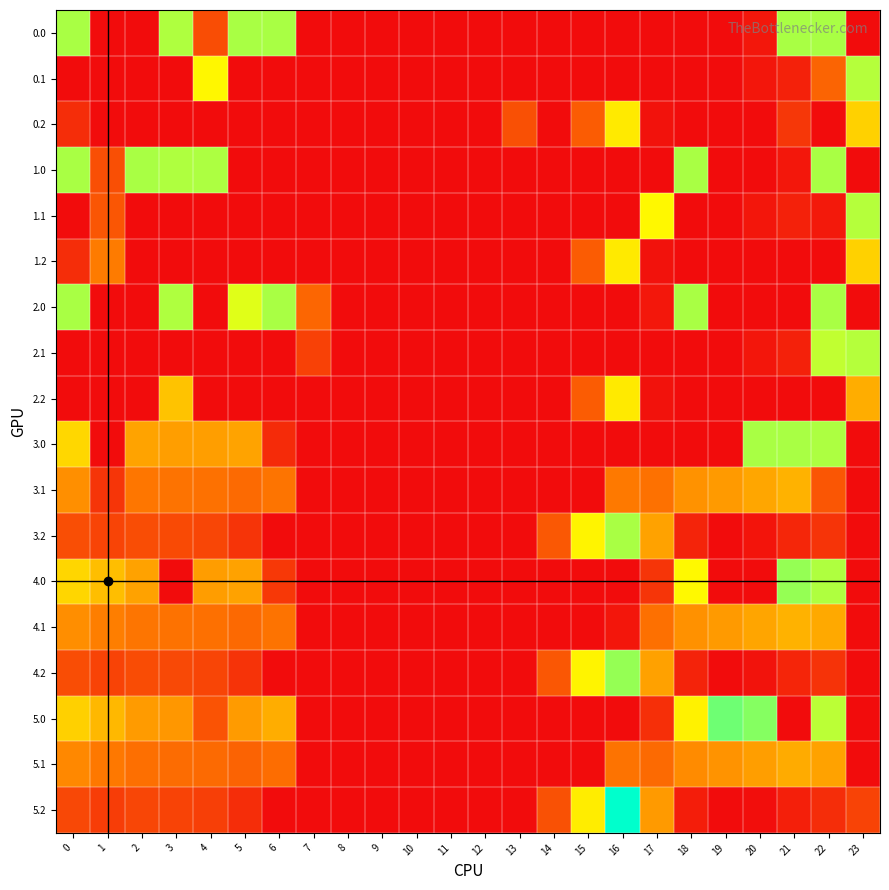

At which category is the sum across all series the highest?

22